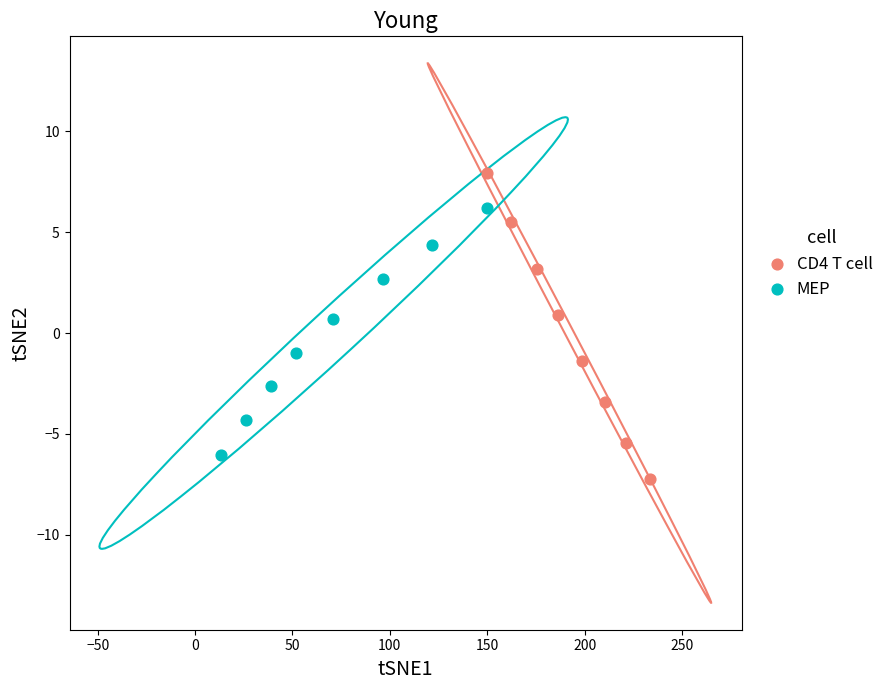

Which series reaches the maximum Y coordinate?

CD4 T cell